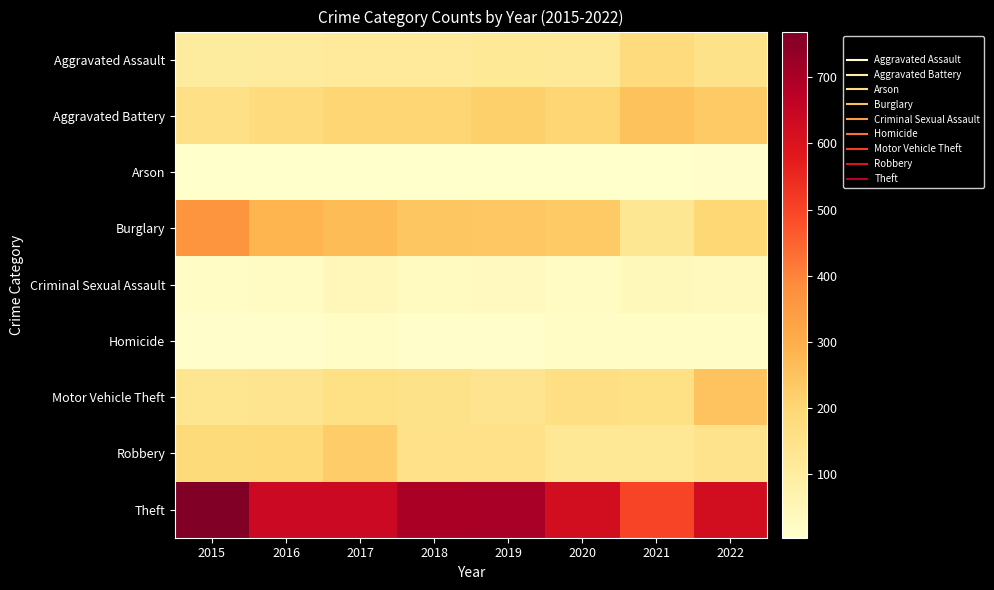

At how many categories does at least one series exceed 181?

8